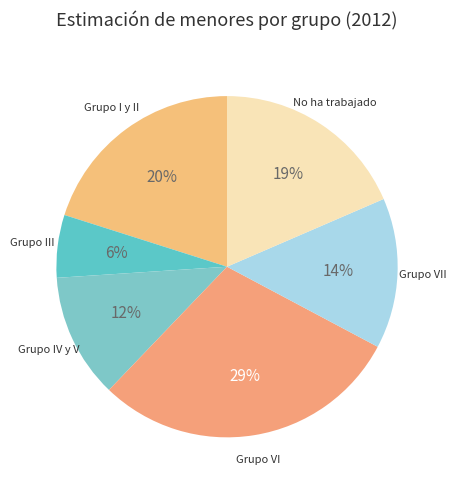

How many slices are in this pie chart?

6